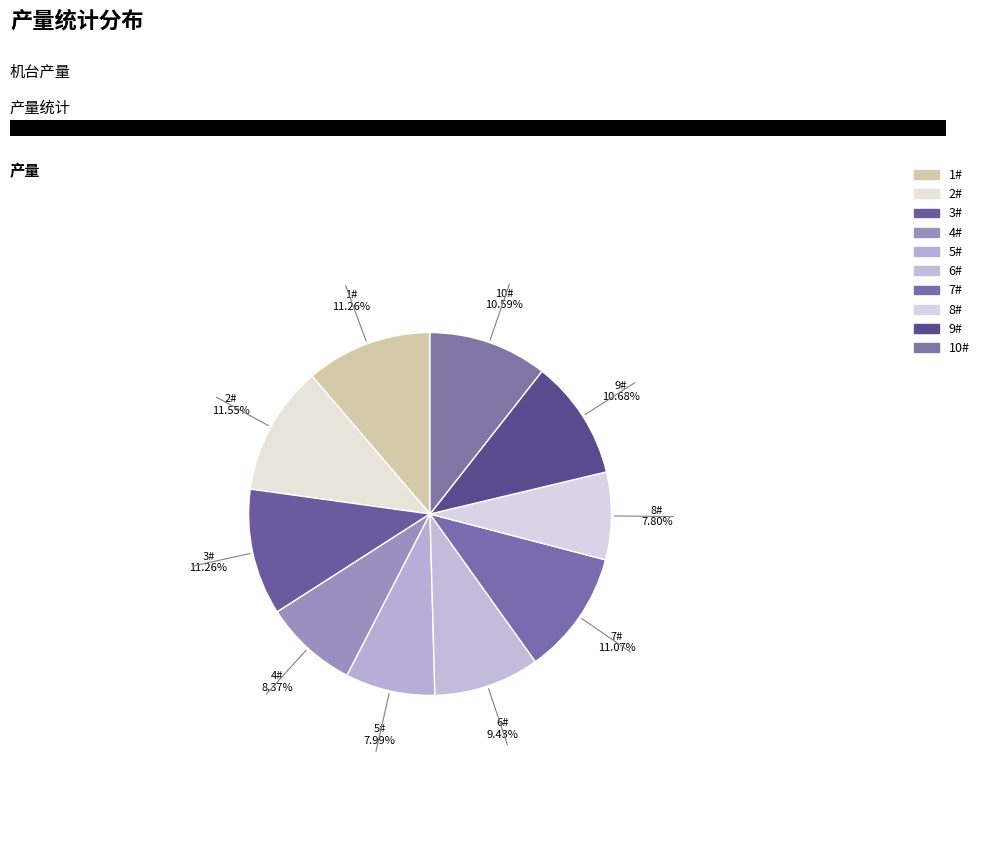

What is the smallest slice in the pie chart?

8#